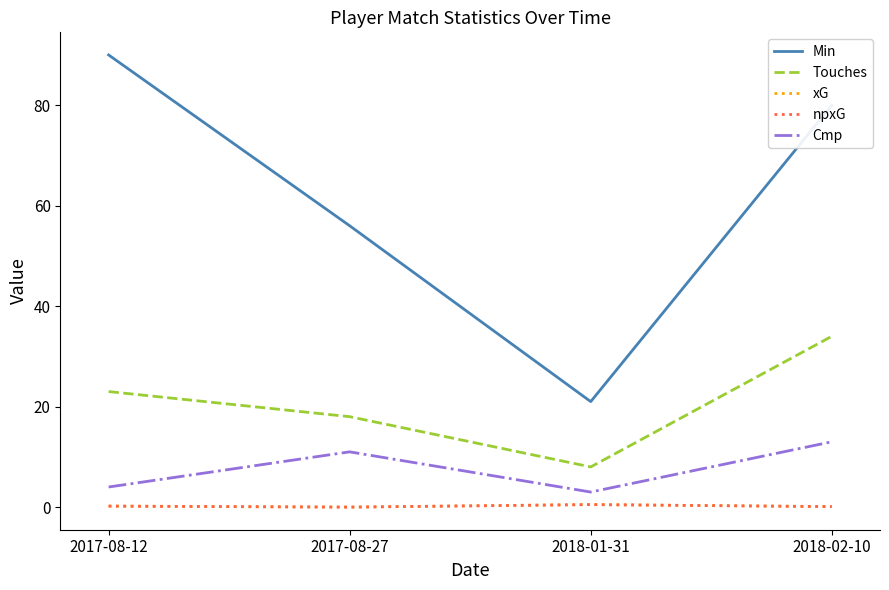

Reading left to right, extract all data points from this chart.

Min: 2017-08-12=90.0	2017-08-27=56.0	2018-01-31=21.0	2018-02-10=80.0
Touches: 2017-08-12=23.0	2017-08-27=18.0	2018-01-31=8.0	2018-02-10=34.0
xG: 2017-08-12=0.2	2017-08-27=0.0	2018-01-31=0.5	2018-02-10=0.1
npxG: 2017-08-12=0.2	2017-08-27=0.0	2018-01-31=0.5	2018-02-10=0.1
Cmp: 2017-08-12=4.0	2017-08-27=11.0	2018-01-31=3.0	2018-02-10=13.0